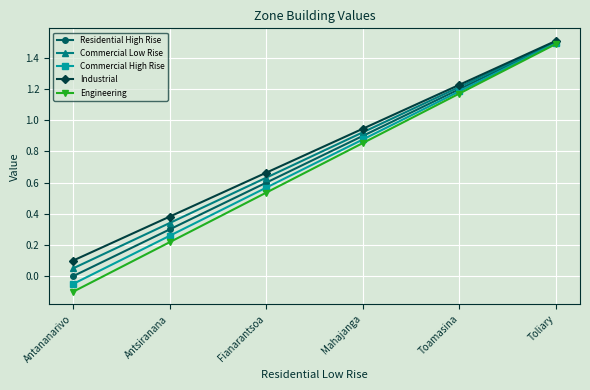

Is the value of Residential High Rise at Toliary greater than the value of Engineering at Toamasina?

Yes